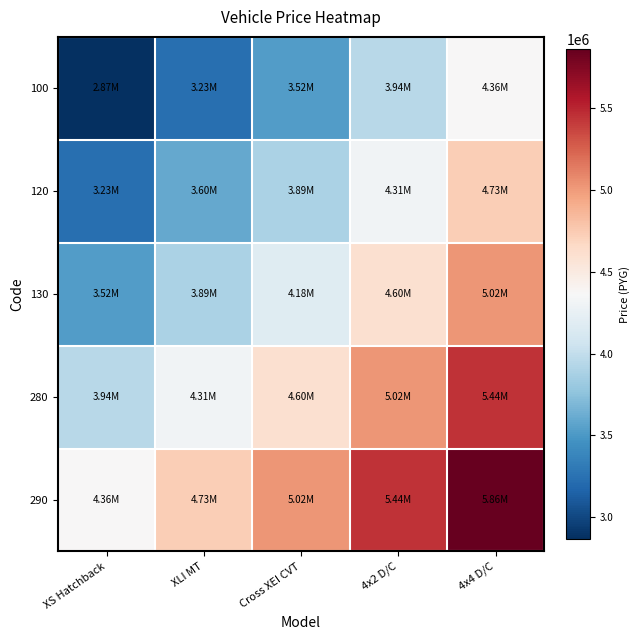

Reading right to left, transcribe all the data shown in this chart.

100: 4x4 D/C=4362000	4x2 D/C=3942500	Cross XEI CVT=3523000	XLI MT=3232500	XS Hatchback=2869000
120: 4x4 D/C=4725500	4x2 D/C=4306000	Cross XEI CVT=3886500	XLI MT=3596000	XS Hatchback=3232500
130: 4x4 D/C=5016000	4x2 D/C=4596500	Cross XEI CVT=4177000	XLI MT=3886500	XS Hatchback=3523000
280: 4x4 D/C=5435500	4x2 D/C=5016000	Cross XEI CVT=4596500	XLI MT=4306000	XS Hatchback=3942500
290: 4x4 D/C=5855000	4x2 D/C=5435500	Cross XEI CVT=5016000	XLI MT=4725500	XS Hatchback=4362000